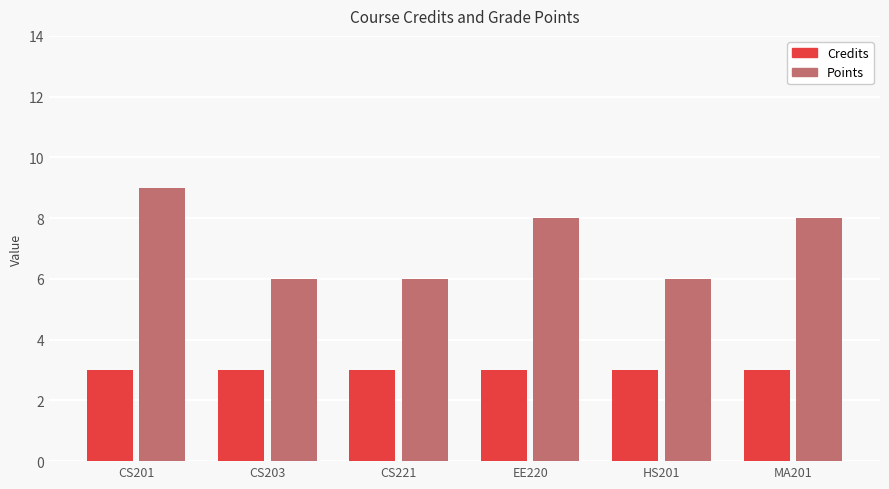

What is the label of the 2nd bar from the left?

CS203